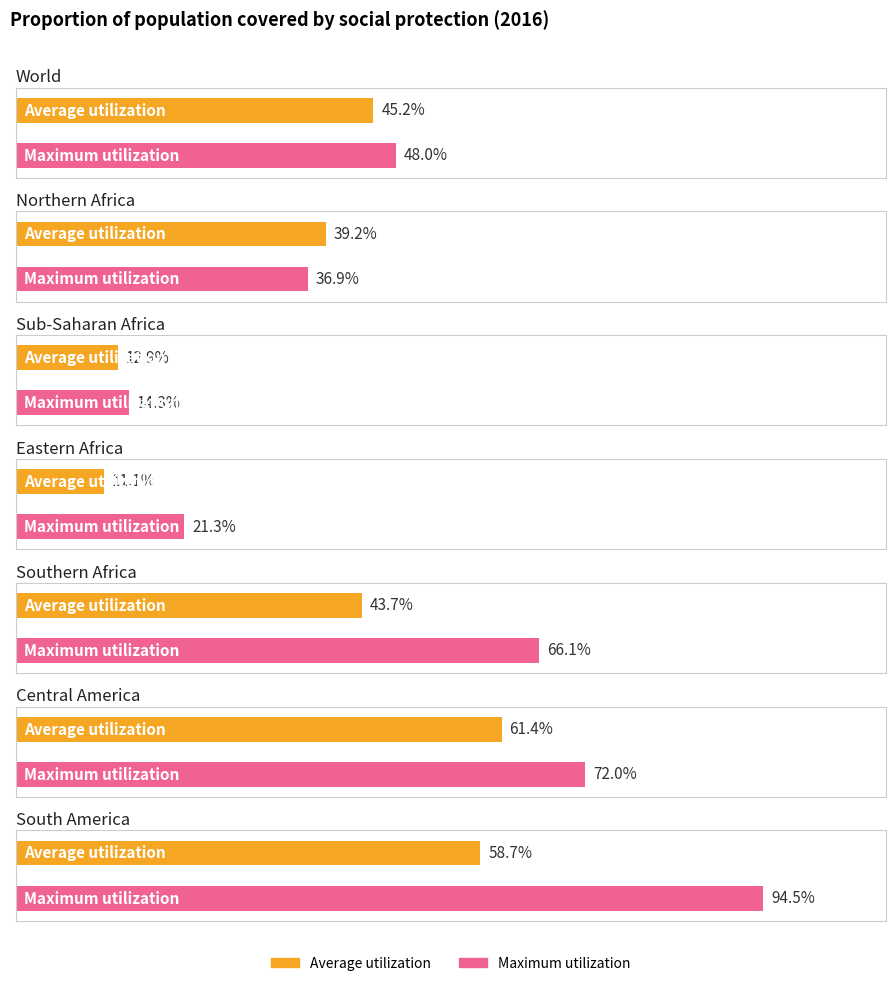

List the series in order of their peak value, lowest first.

Average utilization, Maximum utilization